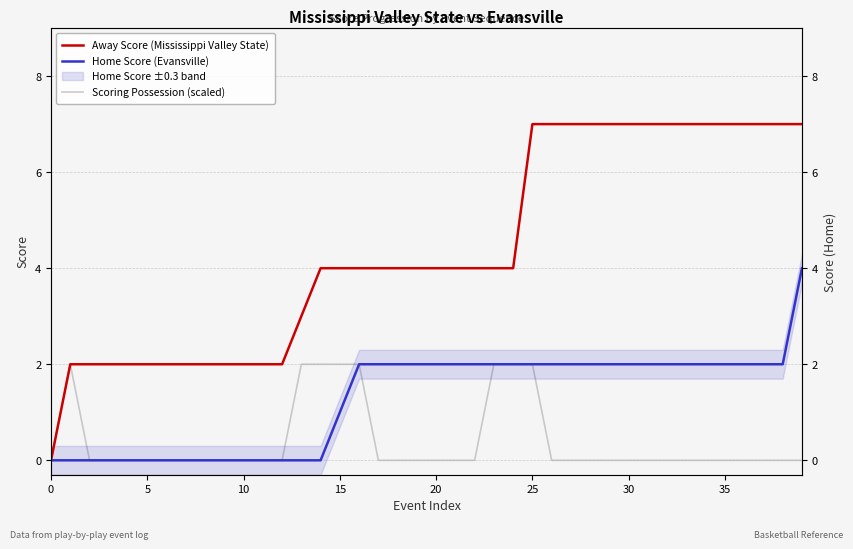

What is the difference between the maximum and minimum values in the Away Score (Mississippi Valley State) series?

7